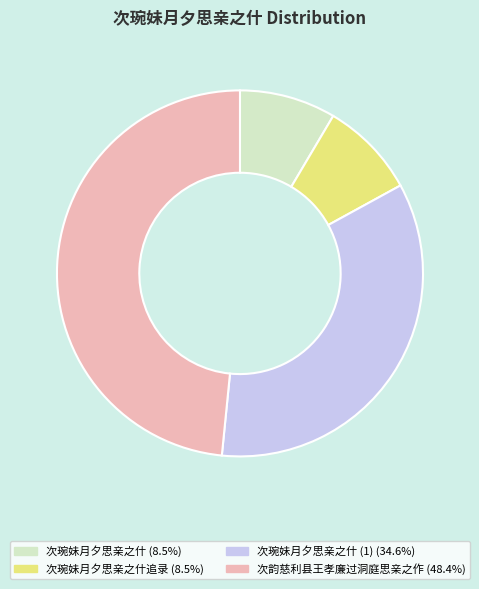

Does any single category account for the majority?

No